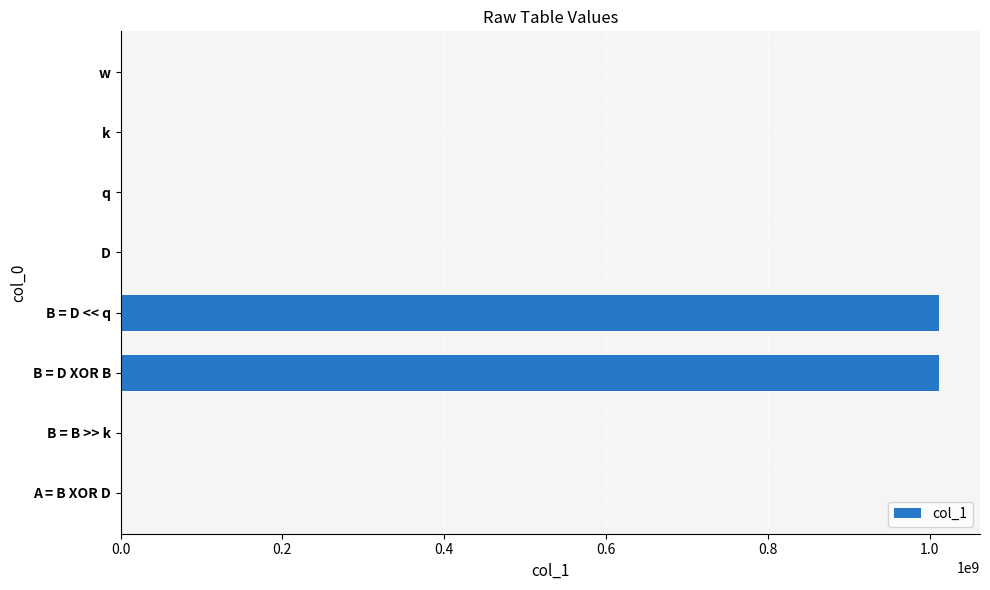

Between q and B = D XOR B, which is larger?

B = D XOR B